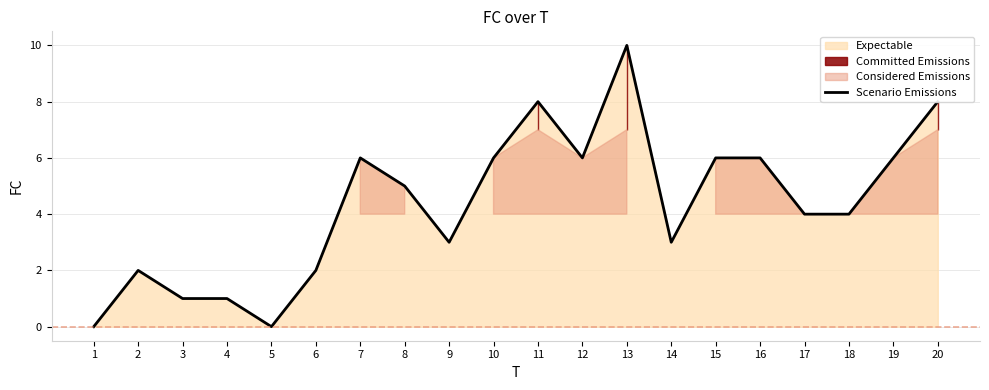

What is the ratio of the value at 16 to the value at 13?

0.6